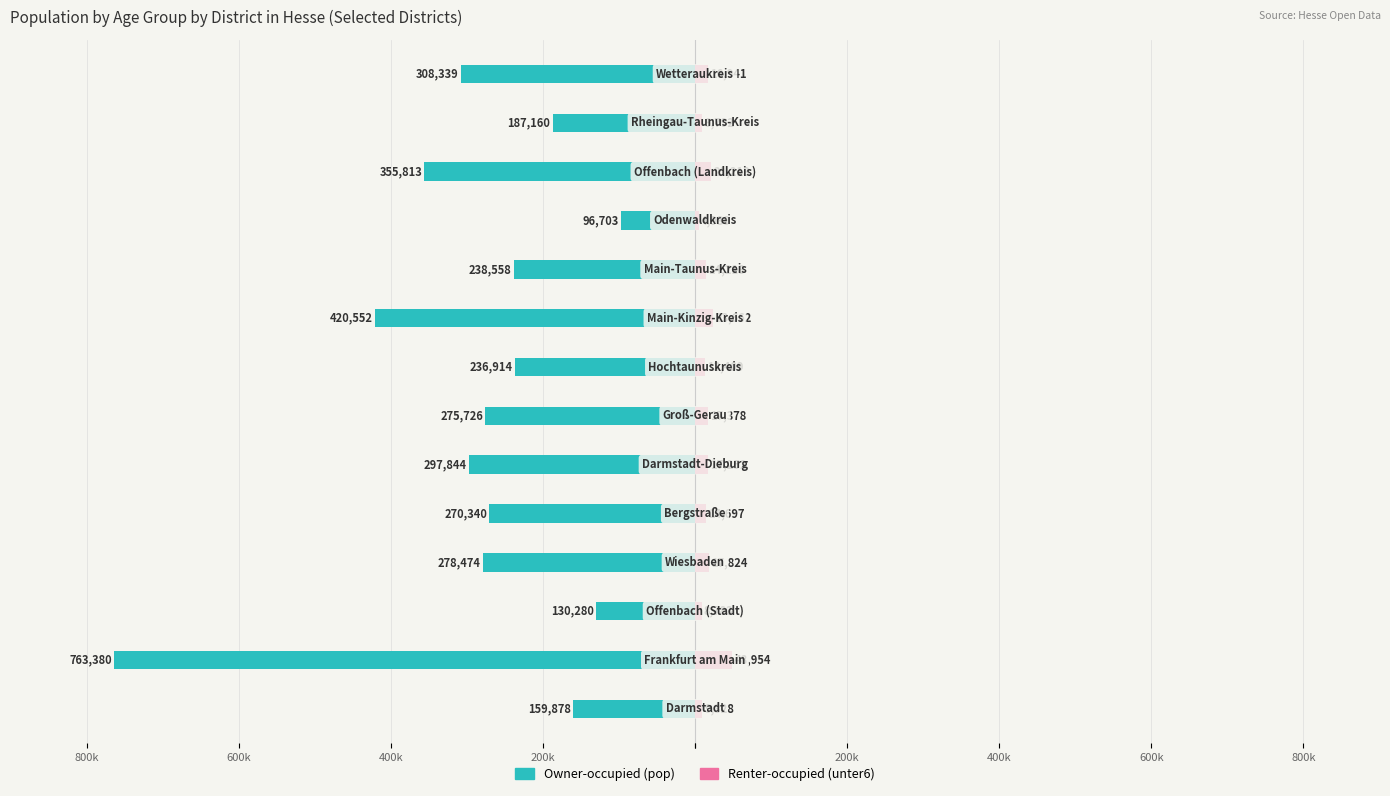

How many bars are there in total?

28